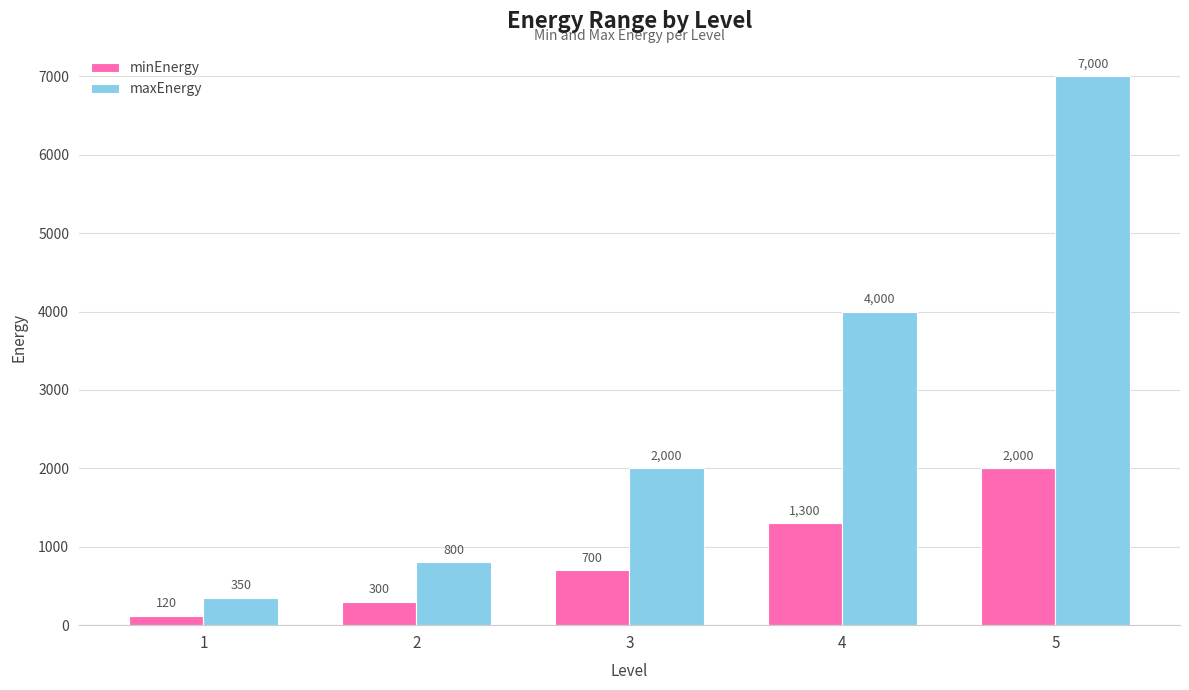

Rank the series by their maximum value, from lowest to highest.

minEnergy, maxEnergy